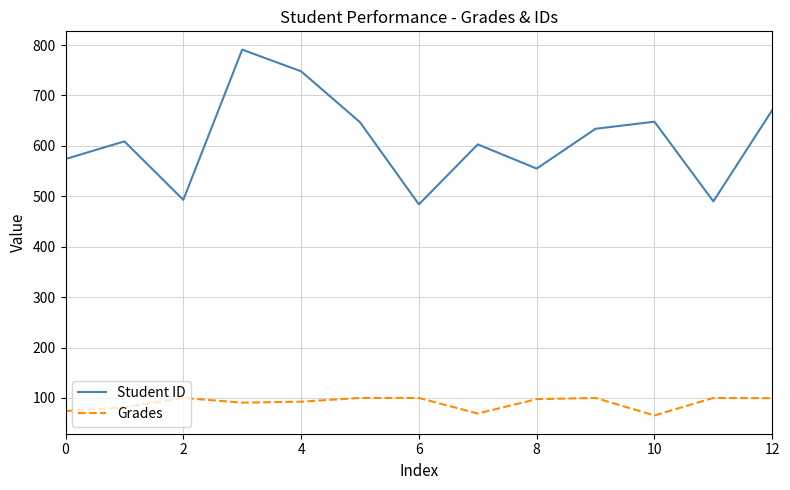

Rank the series by their average value, from highest to lowest.

Student ID, Grades